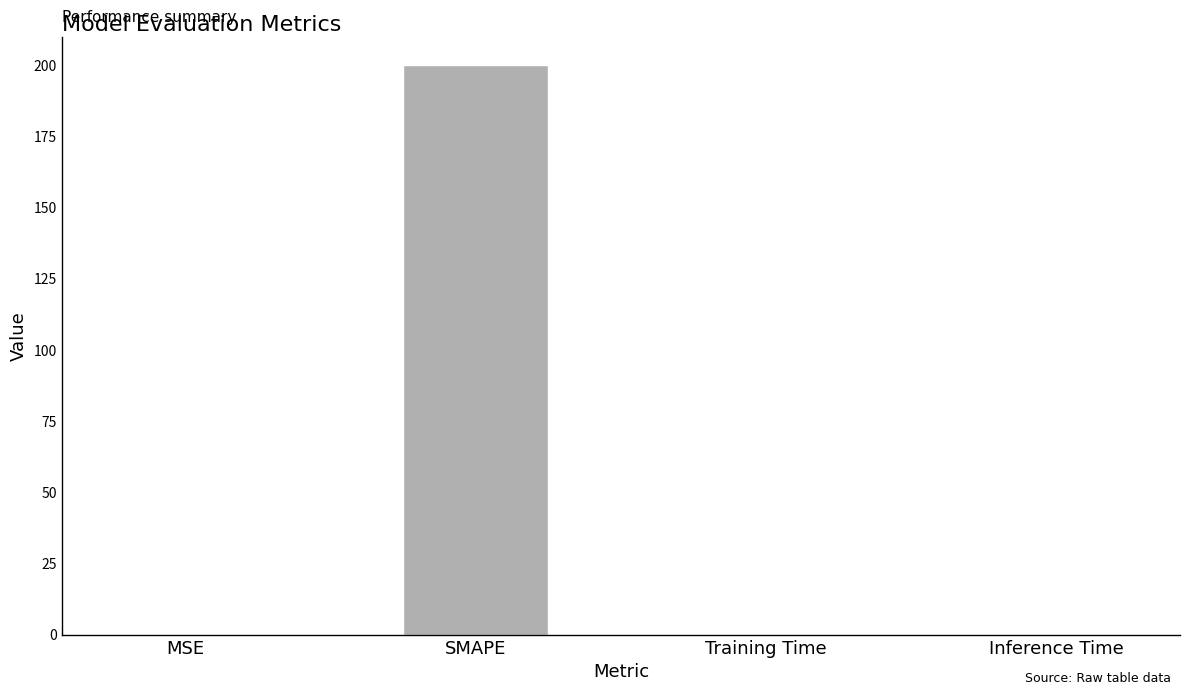

What is the difference between the values at SMAPE and Training Time?

200.0